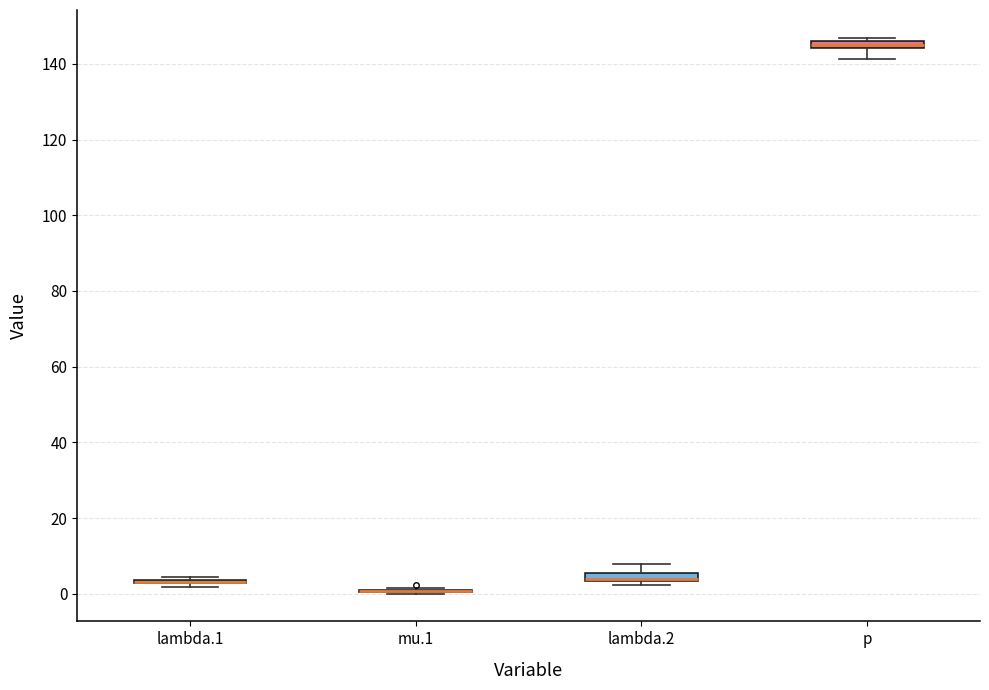

Where is the upper edge of the box for p on the y-axis? The values are not printed on the chart, so give them approximately, as read against the axis.

146